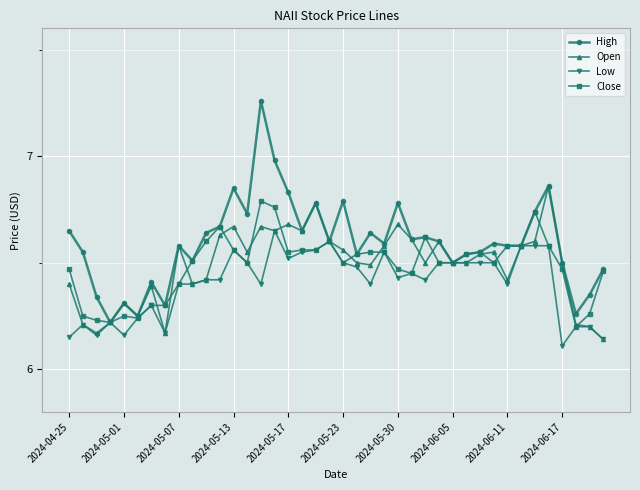

At how many categories does at least one series exceed 6?

40